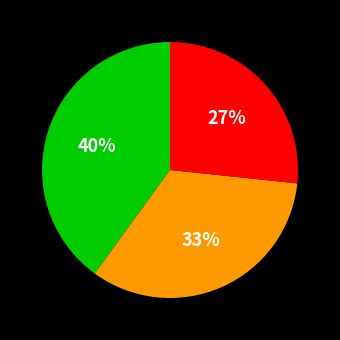

Is there any slice that represents more than half of the pie?

No